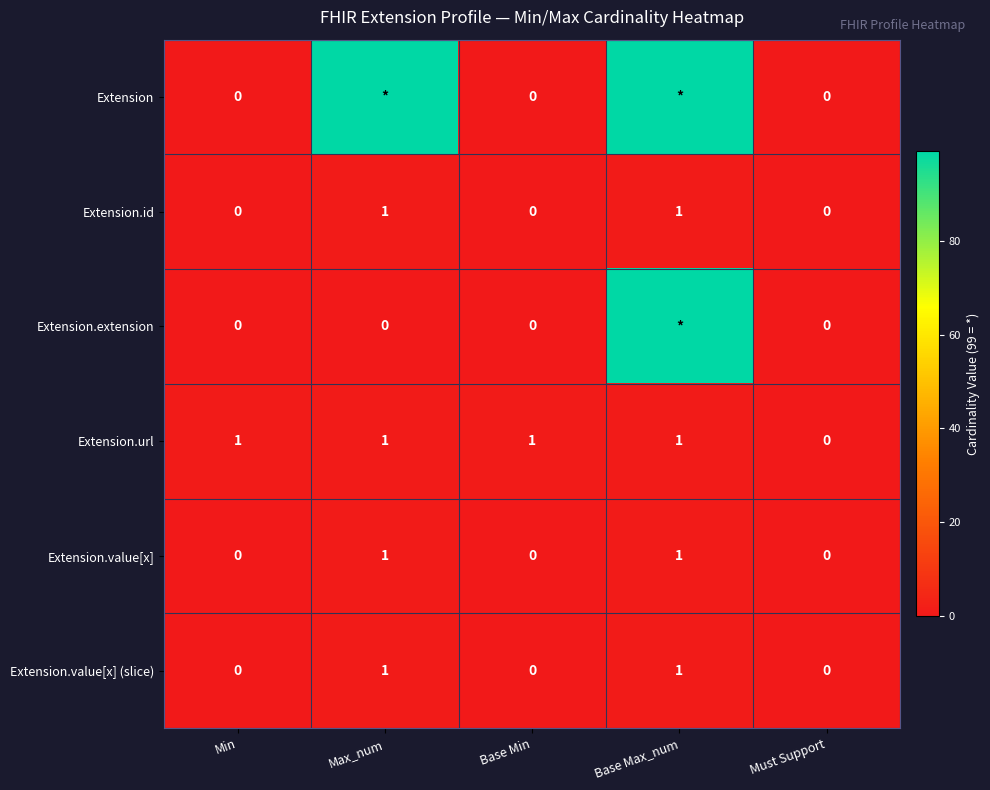

What is the difference between the Extension.id values at Max_num and Min?

1